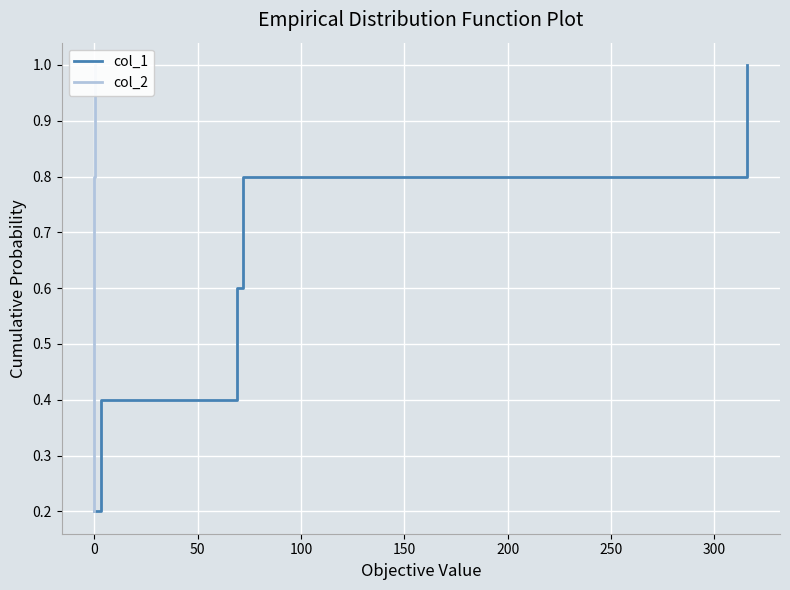

Reading left to right, transcribe all the data shown in this chart.

col_1: 0.2	0.4	0.6	0.8	1.0
col_2: 0.2	0.4	0.6	0.8	1.0